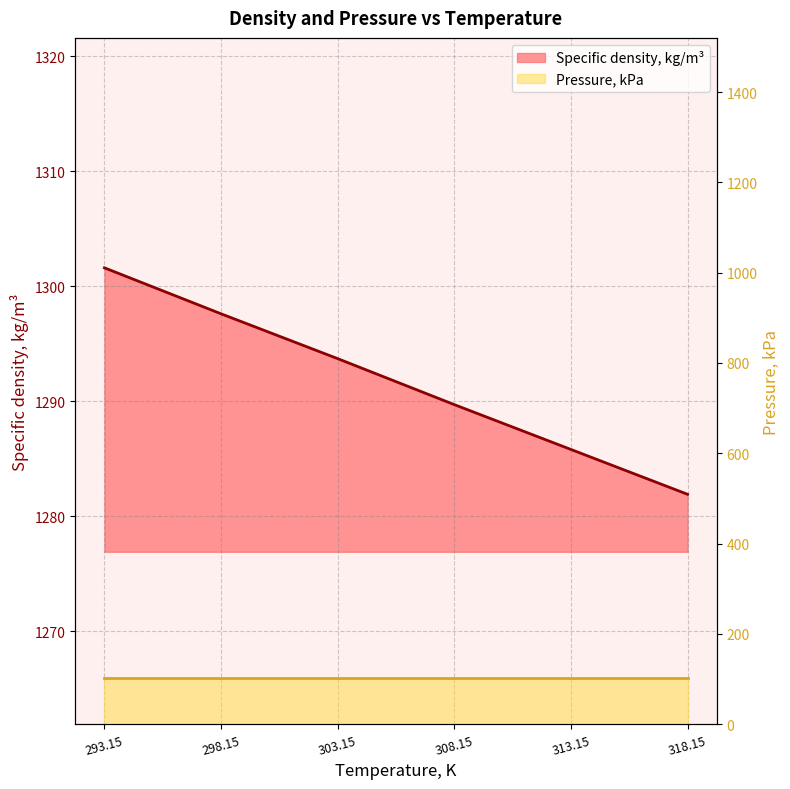

Reading left to right, what are all the values shown in this chart?

293.15=1301.6	298.15=1297.6	303.15=1293.7	308.15=1289.7	313.15=1285.8	318.15=1281.9